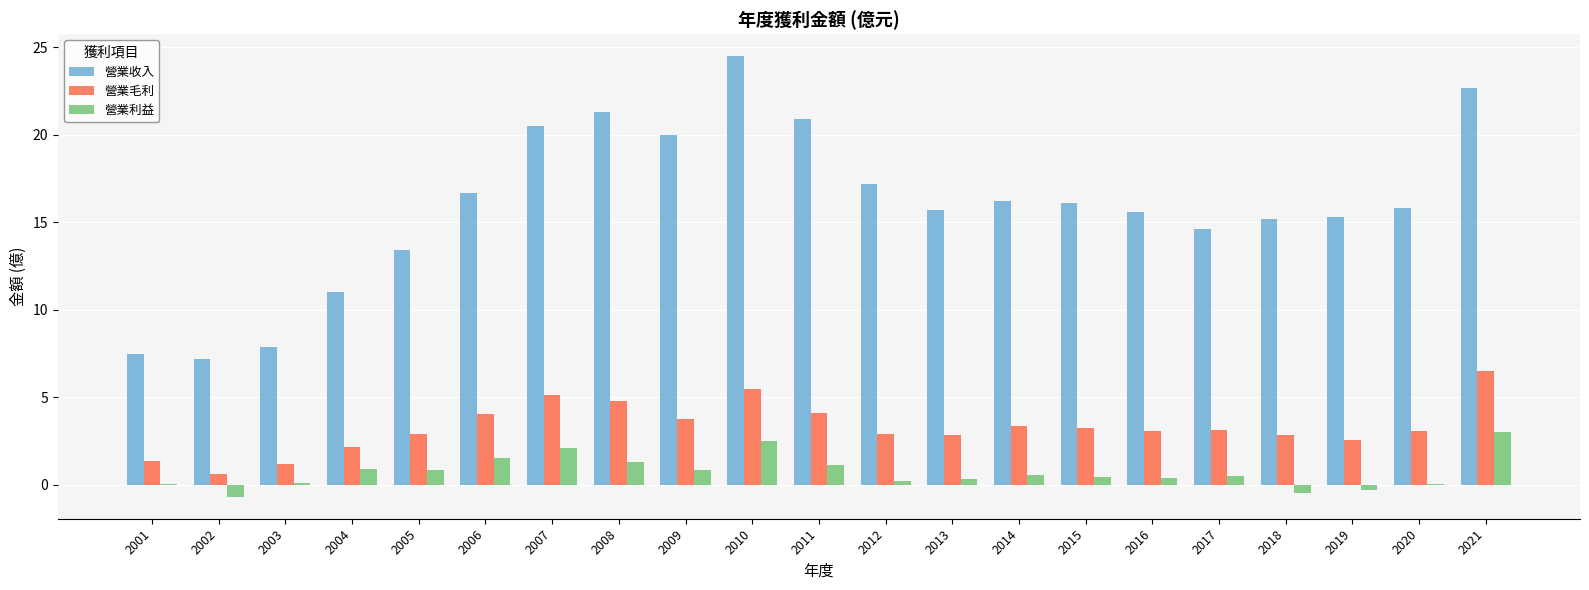

Is it true that 營業收入 equals 20.5 at 2007?

True